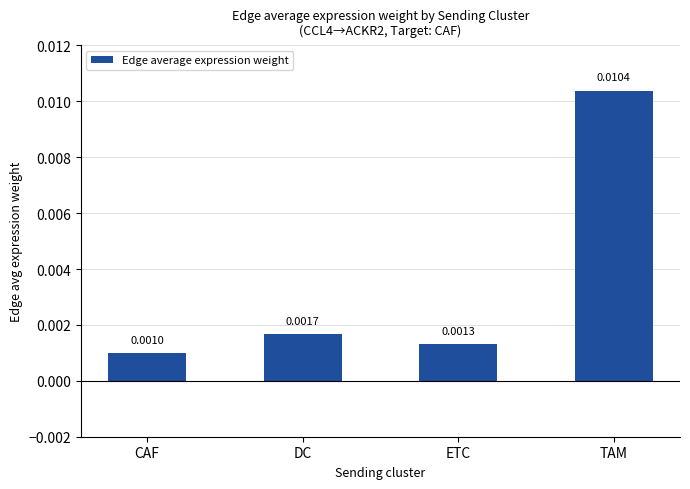

At which label is the value closest to 0?

CAF